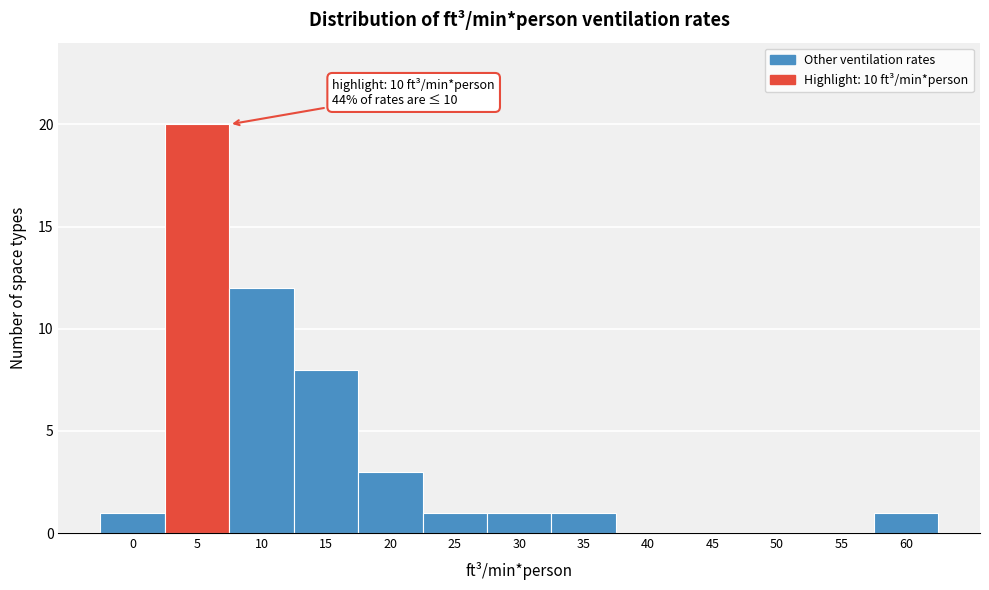

Reading right to left, list all the values displayed in this chart.

60=1	55=0	50=0	45=0	40=0	35=1	30=1	25=1	20=3	15=8	10=12	5=20	0=1